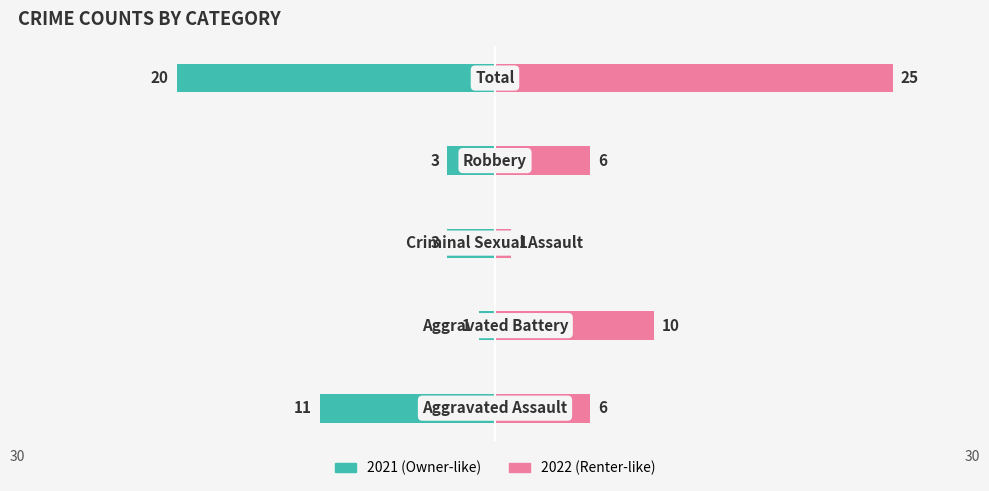

At which label is 2021 closest to 10?

Aggravated Assault